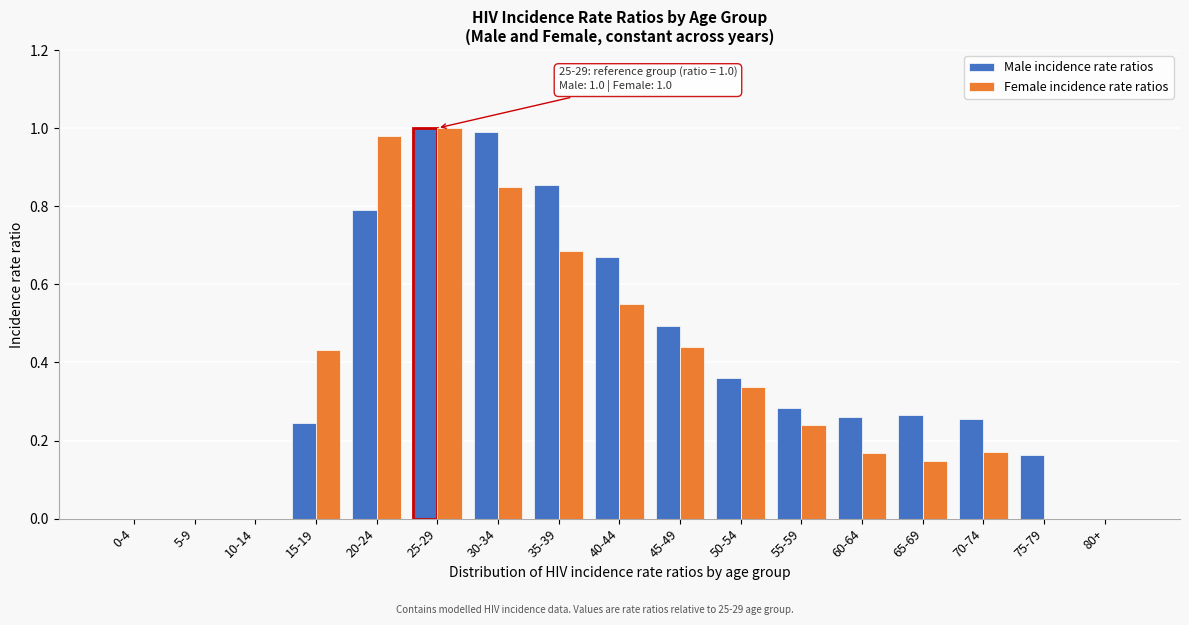

The Female incidence rate ratios series shows 0.4 at 0-4. True or false?

False